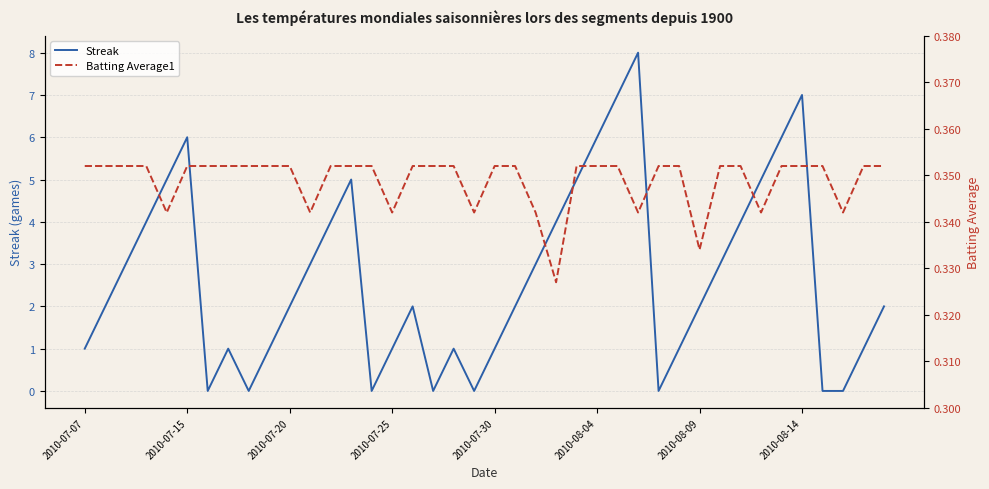

Is it true that Batting Average1 equals 0.5 at 8?

False